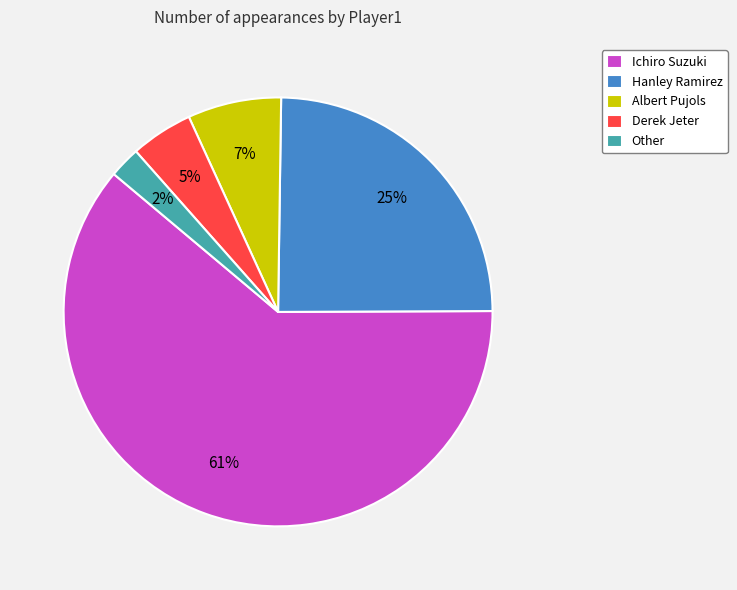

True or false: Derek Jeter accounts for 5% of the total.

True